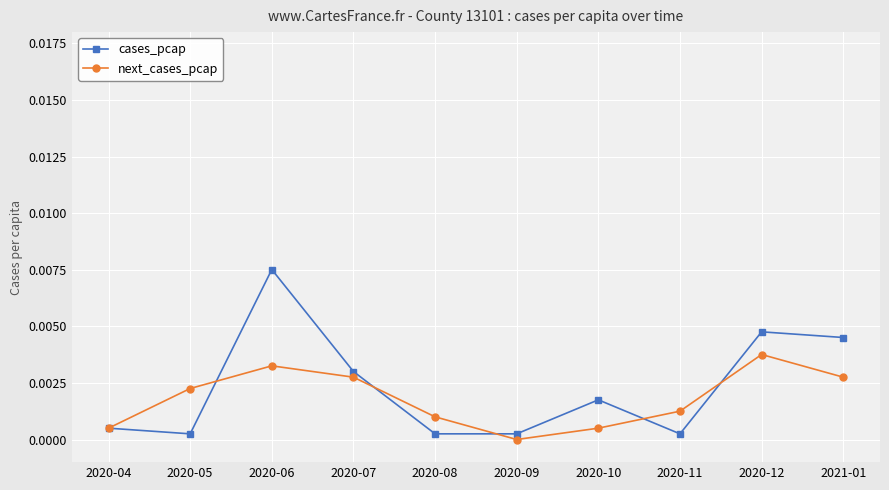

What is the label of the 2nd point from the left?

2020-05